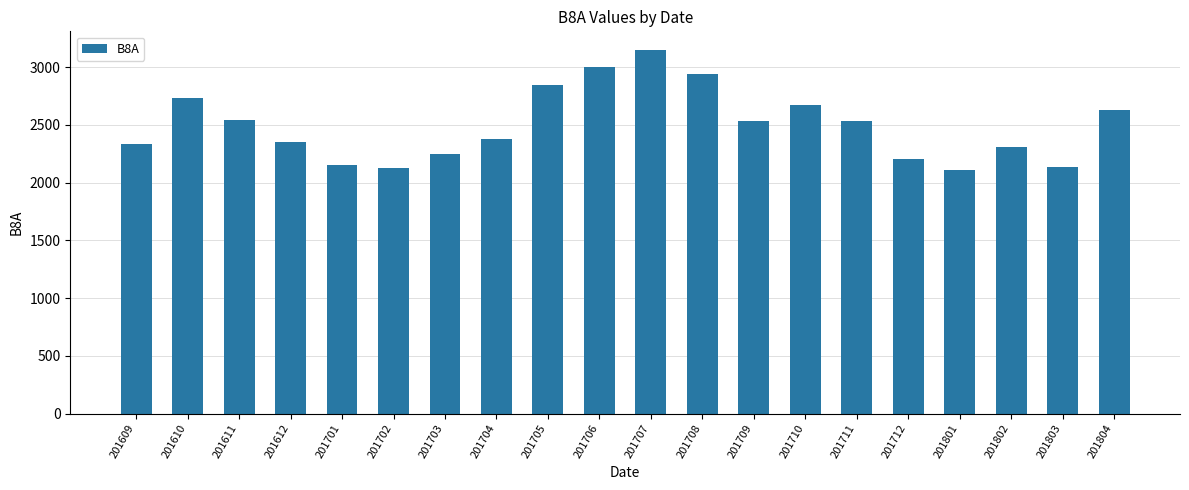

How many data points are less than 2535?

10